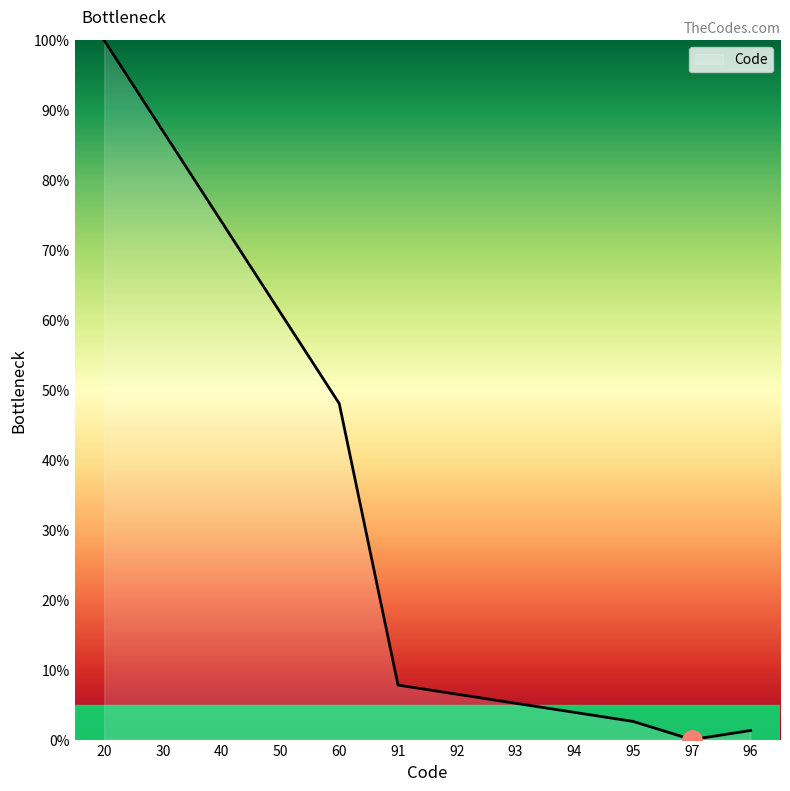

How many lines are shown in the chart?

1